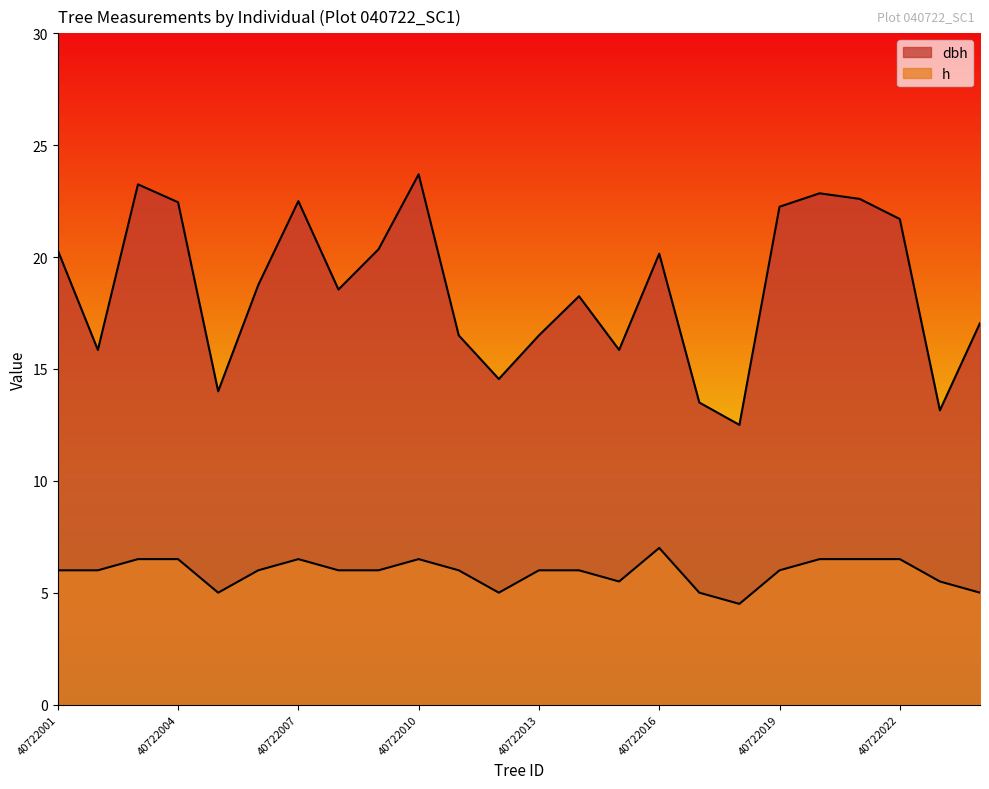

List the series in order of their peak value, lowest first.

h, dbh